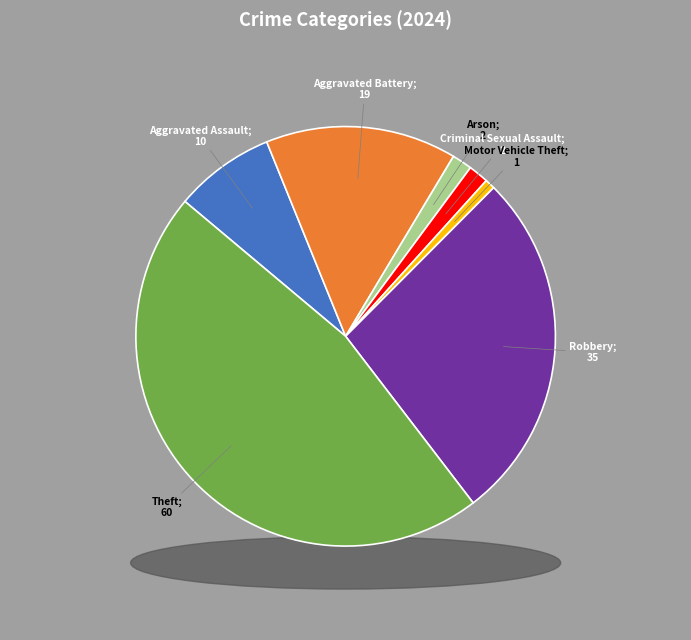

Is Criminal Sexual Assault the majority of the pie?

No